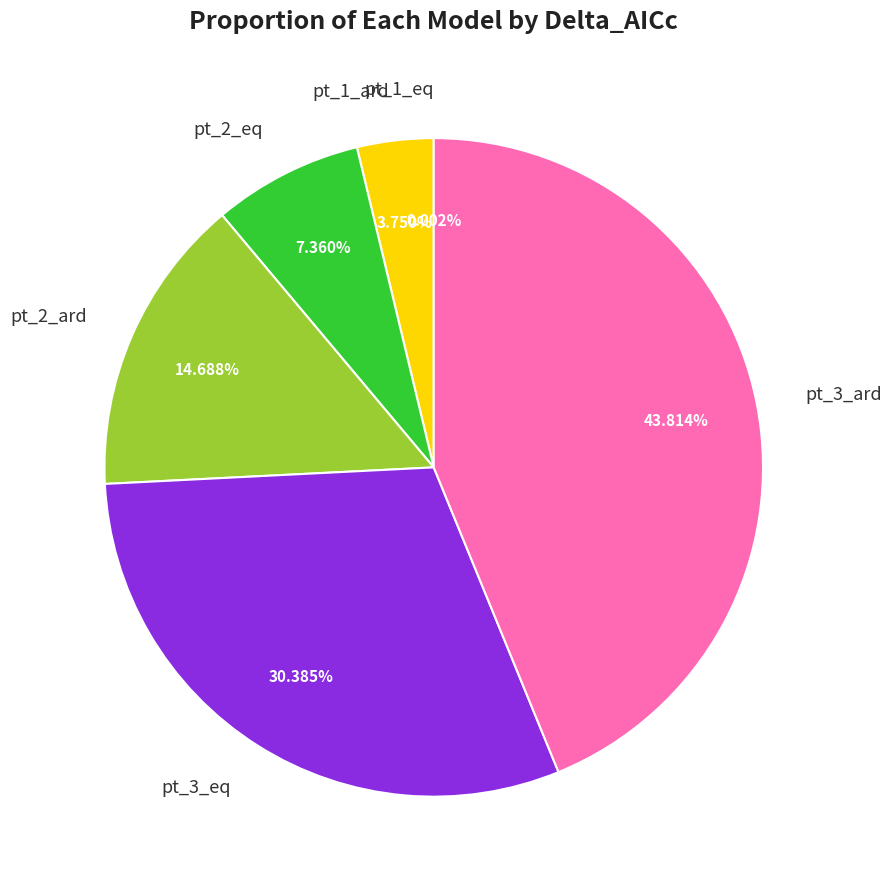

Is there any slice that represents more than half of the pie?

No